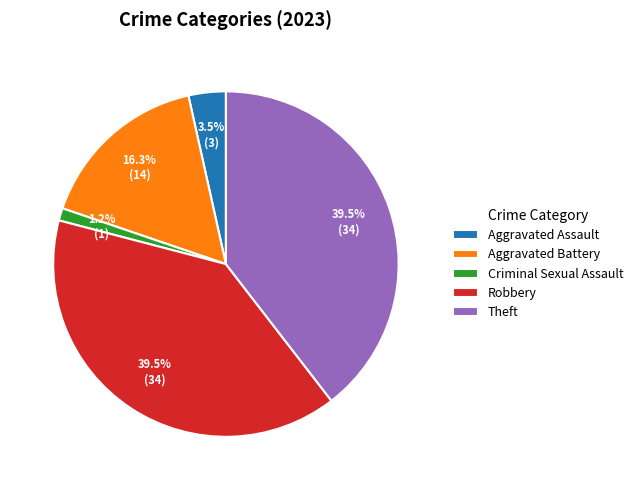

What is the ratio of the value at Theft to the value at Aggravated Assault?

11.3